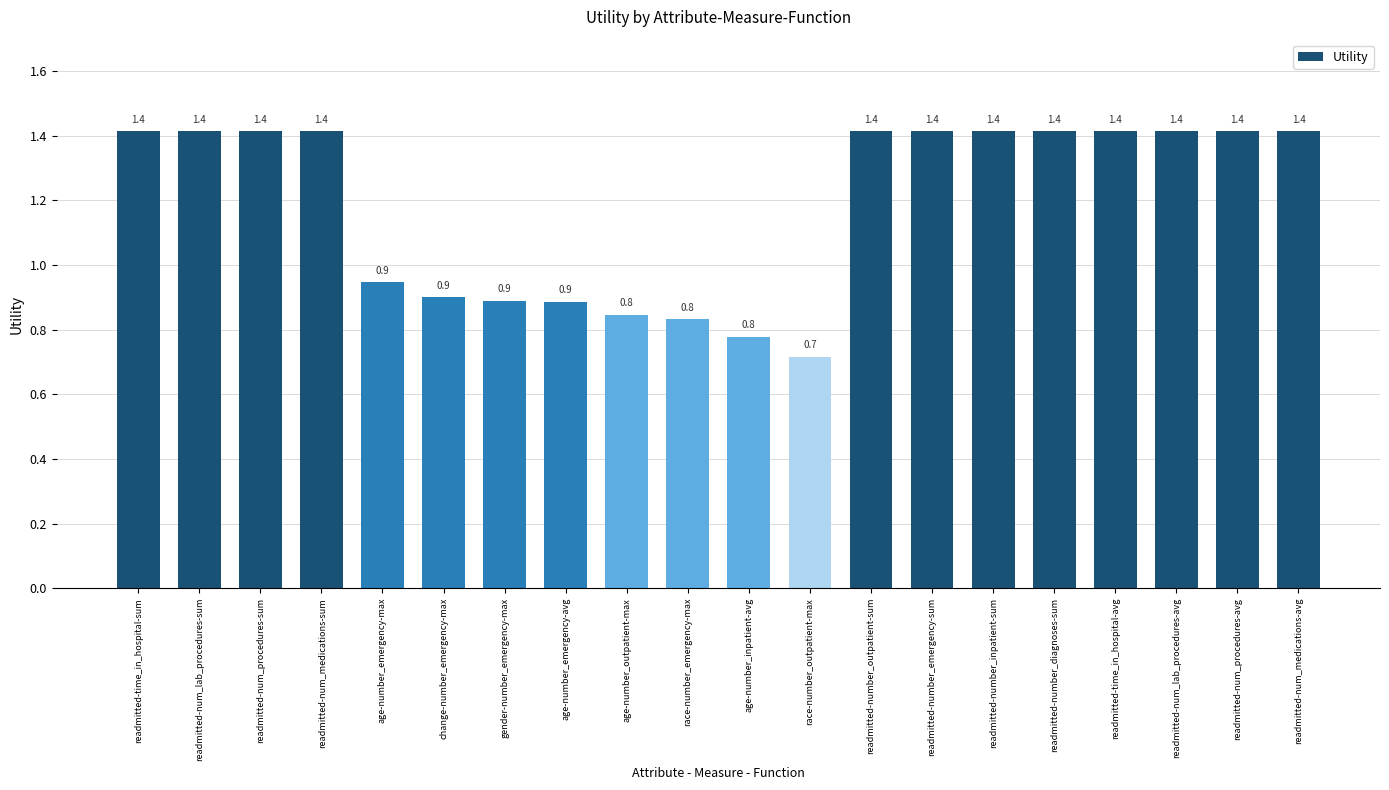

Reading right to left, extract all data points from this chart.

1.4	1.4	1.4	1.4	1.4	1.4	1.4	1.4	0.7	0.8	0.8	0.8	0.9	0.9	0.9	0.9	1.4	1.4	1.4	1.4